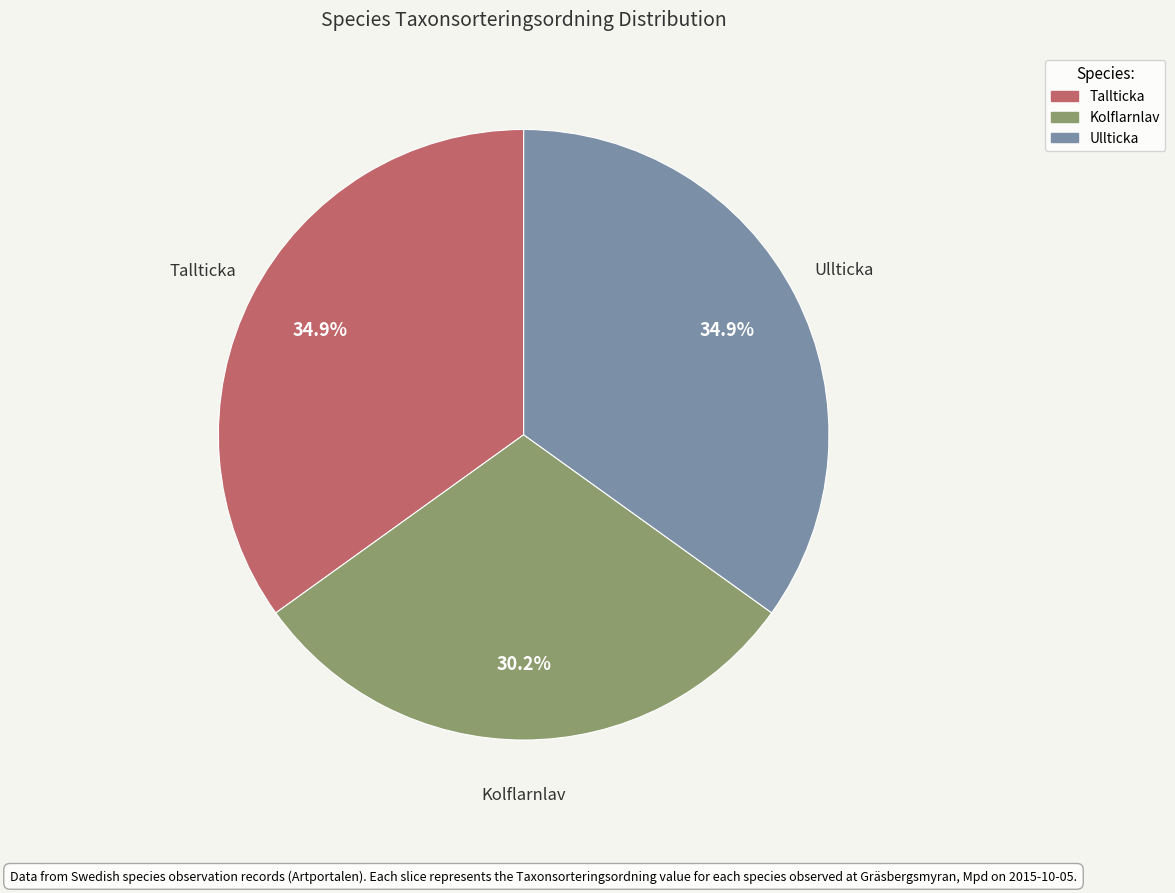

The Tallticka slice represents 28% of the pie. True or false?

False